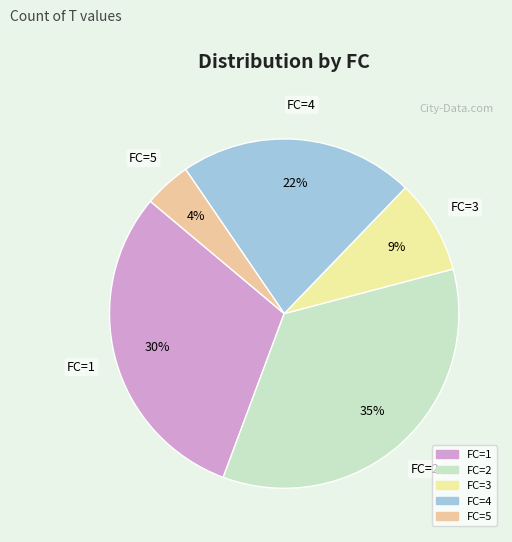

Is it true that FC=5 is 4% of the pie?

True